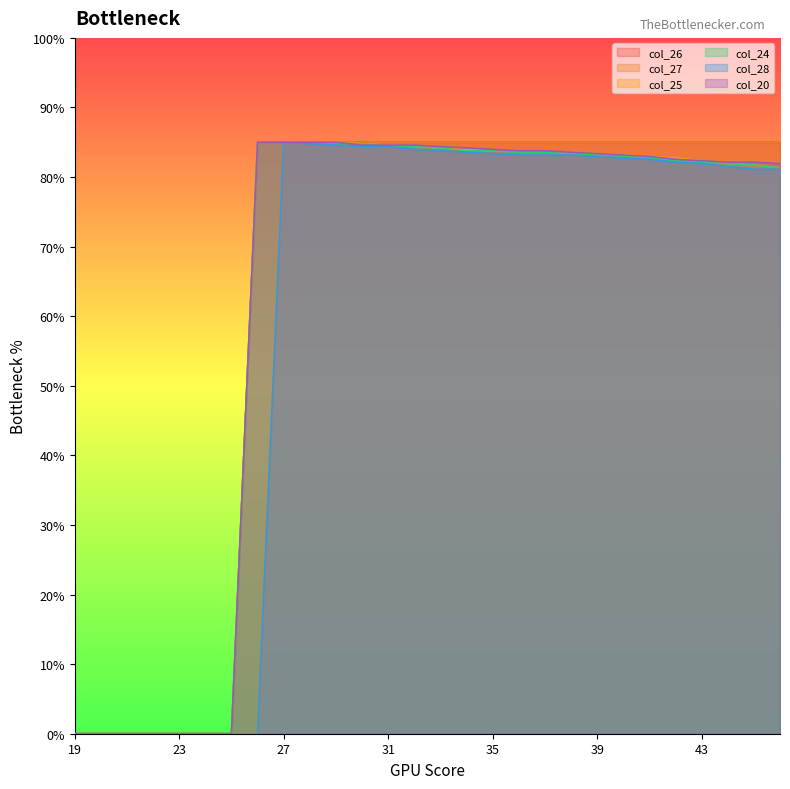

Reading left to right, what are all the values shown in this chart?

col_26: 19=0.0	20=0.0	21=0.0	22=0.0	23=0.0	24=0.0	25=0.0	26=85.0	27=85.0	28=85.0	29=85.0	30=85.0	31=85.0	32=85.0	33=85.0	34=85.0	35=85.0	36=85.0	37=85.0	38=85.0	39=85.0	40=85.0	41=85.0	42=85.0	43=85.0	44=85.0	45=85.0	46=85.0
col_27: 19=0.0	20=0.0	21=0.0	22=0.0	23=0.0	24=0.0	25=0.0	26=0.0	27=85.0	28=85.0	29=85.0	30=85.0	31=85.0	32=85.0	33=85.0	34=85.0	35=85.0	36=85.0	37=85.0	38=85.0	39=85.0	40=85.0	41=85.0	42=85.0	43=85.0	44=85.0	45=85.0	46=85.0
col_25: 19=0.0	20=0.0	21=0.0	22=0.0	23=0.0	24=0.0	25=0.0	26=85.0	27=85.0	28=85.0	29=85.0	30=84.8	31=84.6	32=84.4	33=84.2	34=84.0	35=83.8	36=83.8	37=83.6	38=83.6	39=83.4	40=83.2	41=83.0	42=82.8	43=82.3	44=81.9	45=81.7	46=81.3
col_24: 19=0.0	20=0.0	21=0.0	22=0.0	23=0.0	24=0.0	25=0.0	26=85.0	27=85.0	28=85.0	29=84.8	30=84.8	31=84.4	32=84.4	33=84.2	34=83.8	35=83.8	36=83.6	37=83.6	38=83.4	39=83.2	40=83.0	41=82.8	42=82.3	43=82.1	44=81.9	45=81.7	46=81.3
col_28: 19=0.0	20=0.0	21=0.0	22=0.0	23=0.0	24=0.0	25=0.0	26=0.0	27=85.0	28=84.8	29=84.6	30=84.4	31=84.4	32=84.0	33=83.8	34=83.6	35=83.4	36=83.2	37=83.2	38=83.2	39=83.0	40=82.8	41=82.5	42=82.1	43=81.9	44=81.5	45=81.1	46=81.1
col_20: 19=0.0	20=0.0	21=0.0	22=0.0	23=0.0	24=0.0	25=0.0	26=85.0	27=85.0	28=85.0	29=85.0	30=84.6	31=84.6	32=84.6	33=84.4	34=84.2	35=84.0	36=83.8	37=83.8	38=83.6	39=83.4	40=83.2	41=83.0	42=82.5	43=82.3	44=82.1	45=82.1	46=81.9